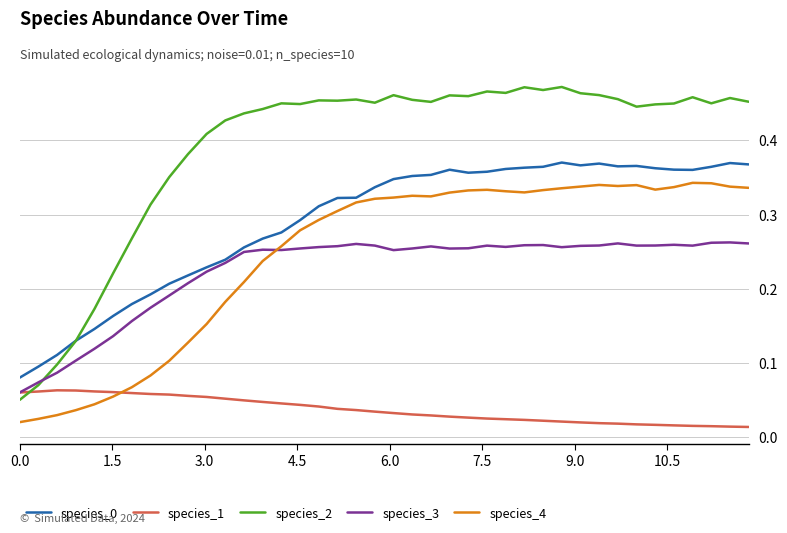

Which series has the largest total across all categories?

species_2